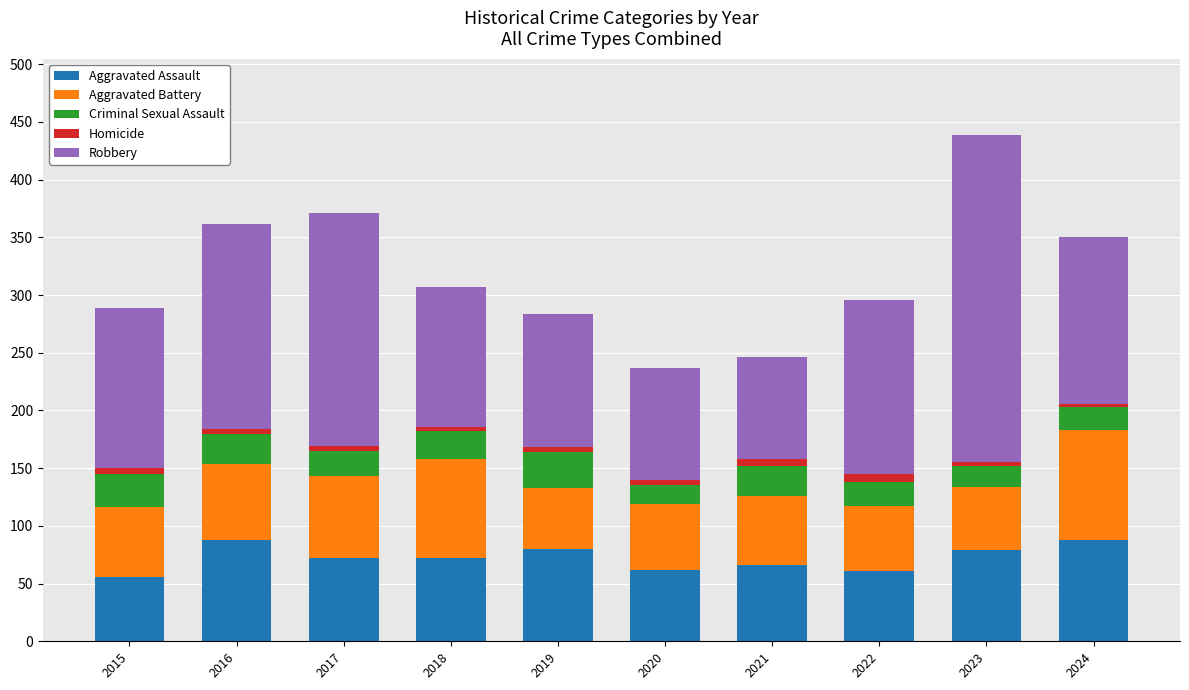

The value of Aggravated Assault at 2023 is 79. True or false?

True